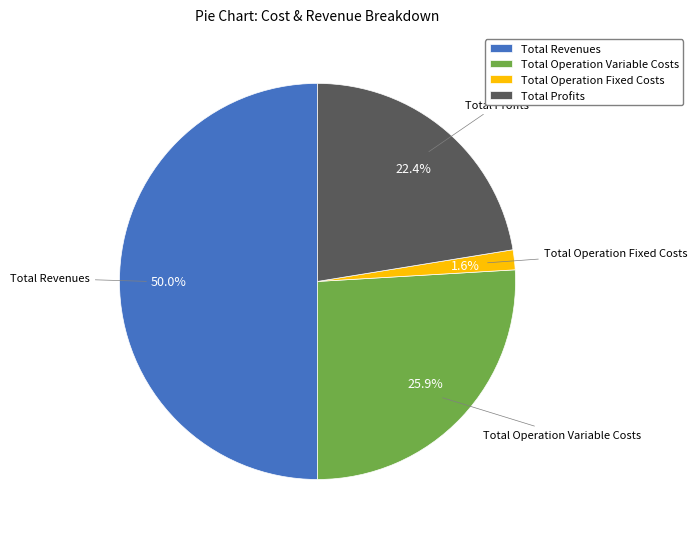

True or false: Total Revenues accounts for 56% of the total.

False